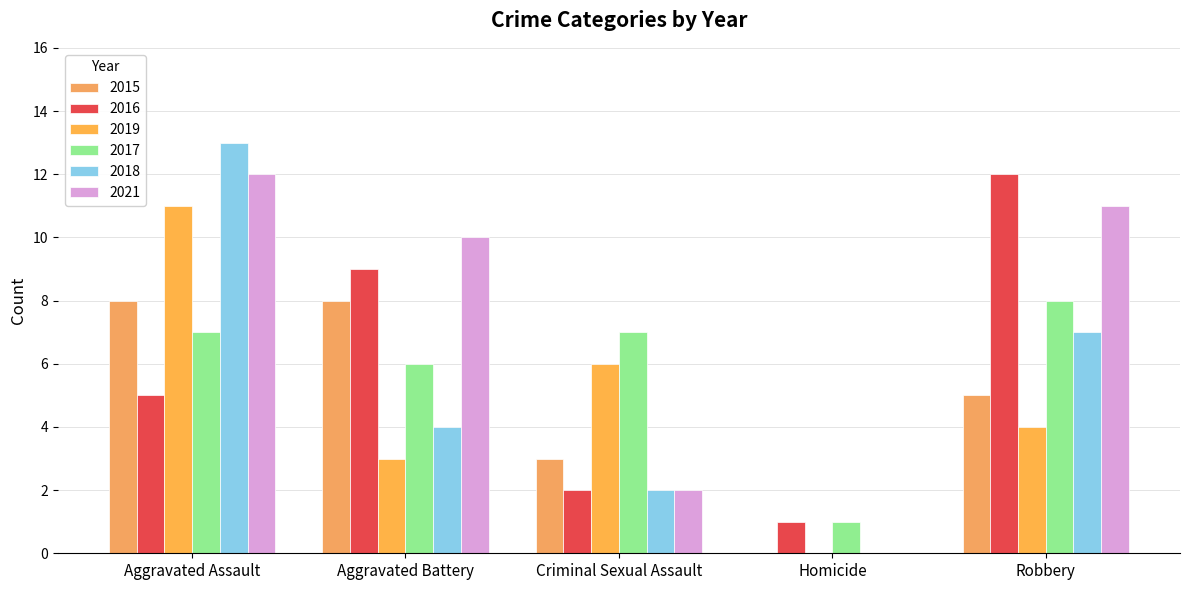

Reading left to right, extract all data points from this chart.

2015: Aggravated Assault=8	Aggravated Battery=8	Criminal Sexual Assault=3	Homicide=0	Robbery=5
2016: Aggravated Assault=5	Aggravated Battery=9	Criminal Sexual Assault=2	Homicide=1	Robbery=12
2019: Aggravated Assault=11	Aggravated Battery=3	Criminal Sexual Assault=6	Homicide=0	Robbery=4
2017: Aggravated Assault=7	Aggravated Battery=6	Criminal Sexual Assault=7	Homicide=1	Robbery=8
2018: Aggravated Assault=13	Aggravated Battery=4	Criminal Sexual Assault=2	Homicide=0	Robbery=7
2021: Aggravated Assault=12	Aggravated Battery=10	Criminal Sexual Assault=2	Homicide=0	Robbery=11